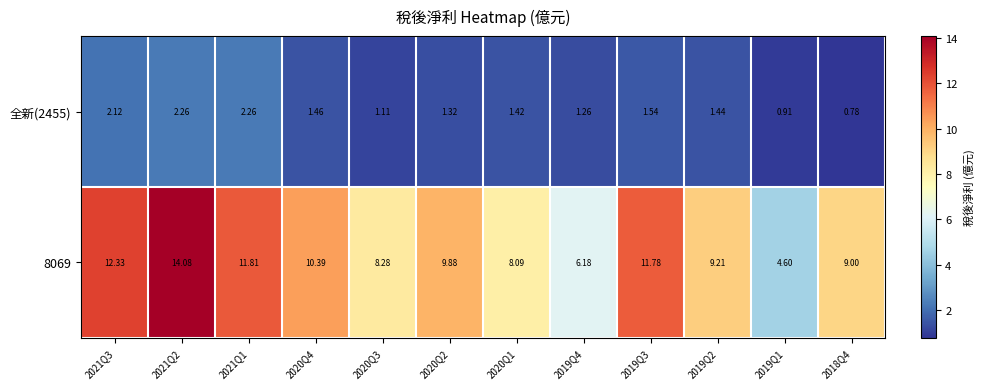

Is the value of 8069 at 2018Q4 greater than the value of 全新(2455) at 2019Q2?

Yes